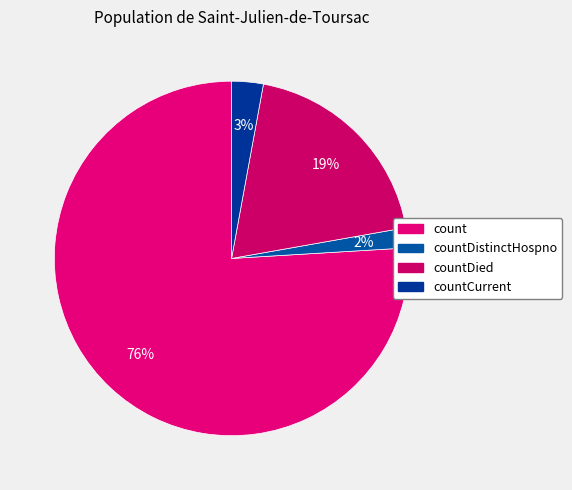

How many slices are in this pie chart?

4